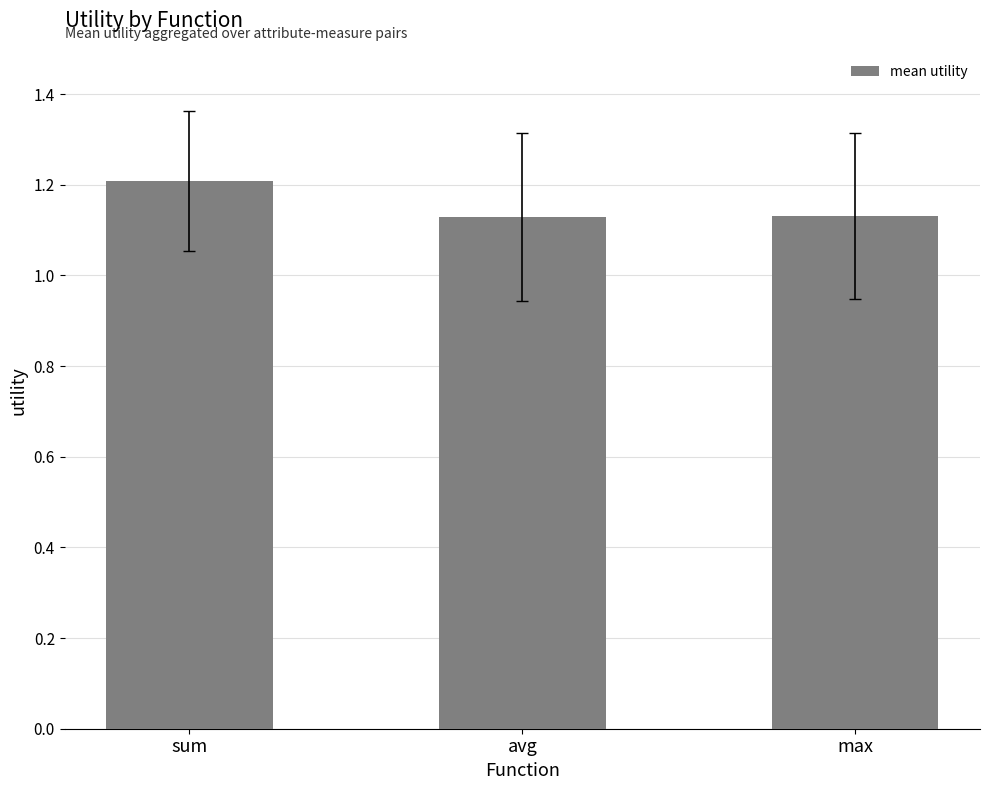

Between avg and sum, which is larger?

sum